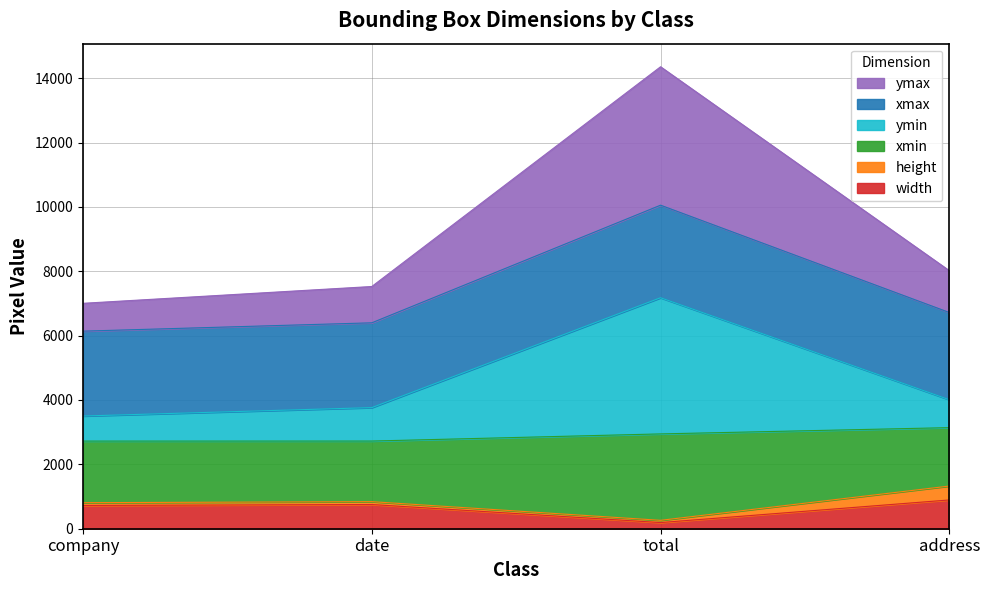

Which category has the lowest value in the width series?

total